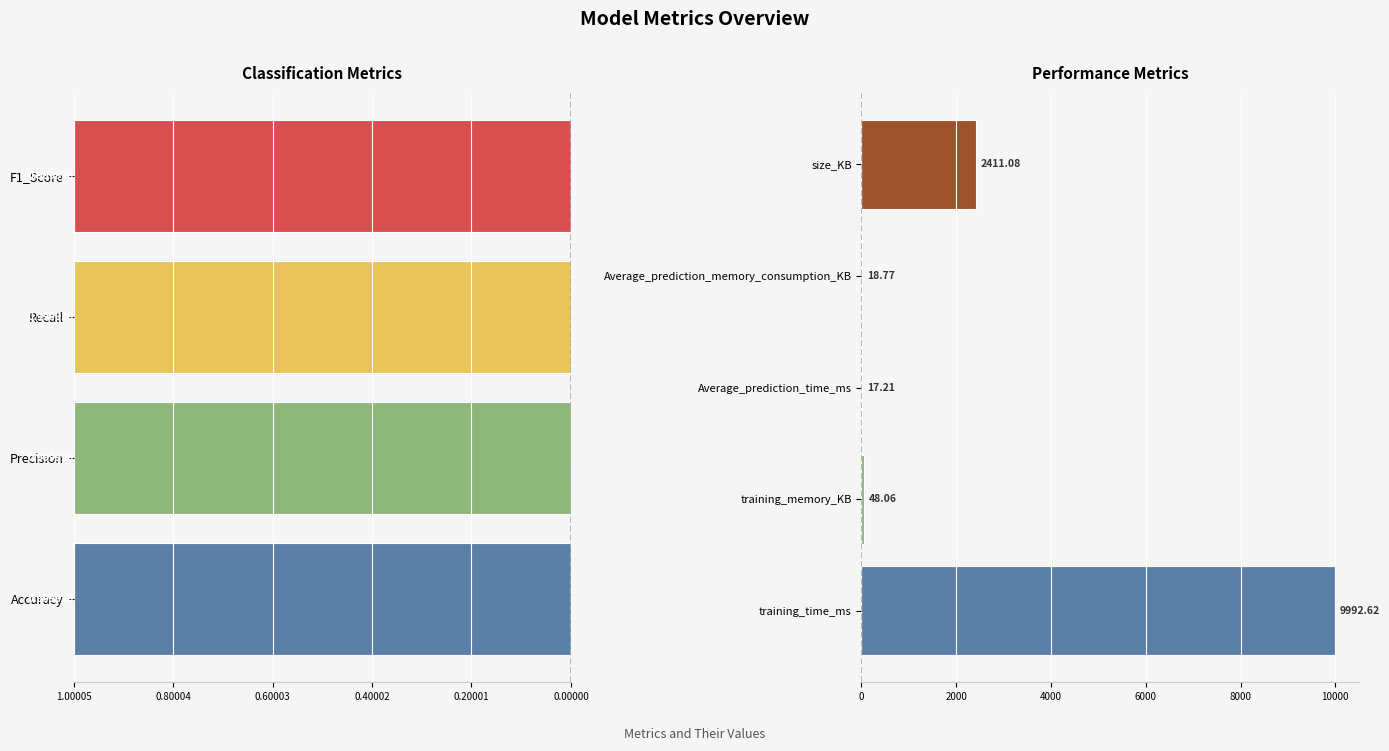

True or false: the data shows 17.2 at Average_prediction_time_ms.

True